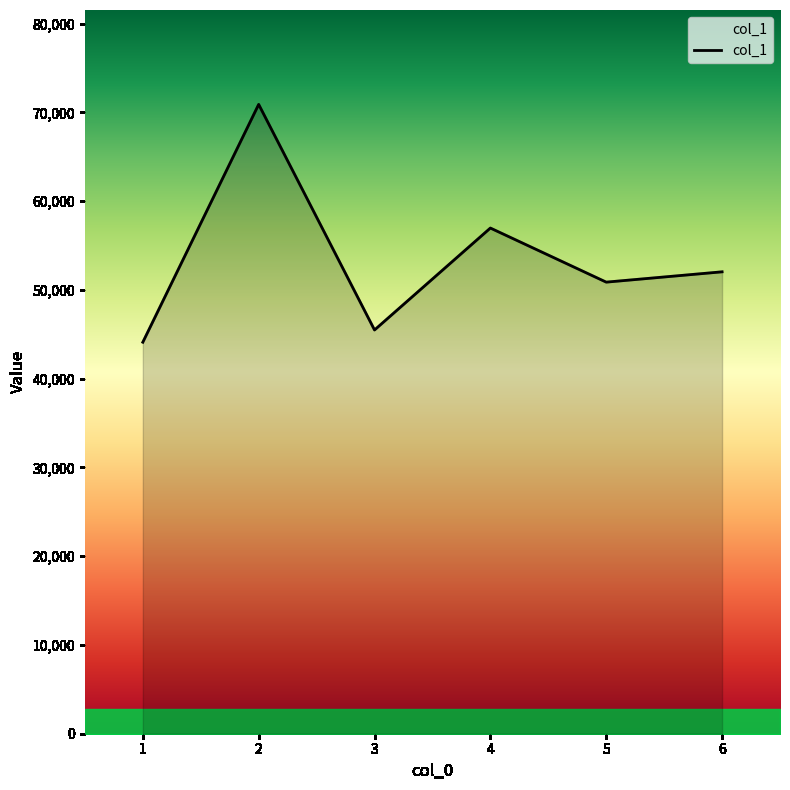

How many values are below 52040?

3